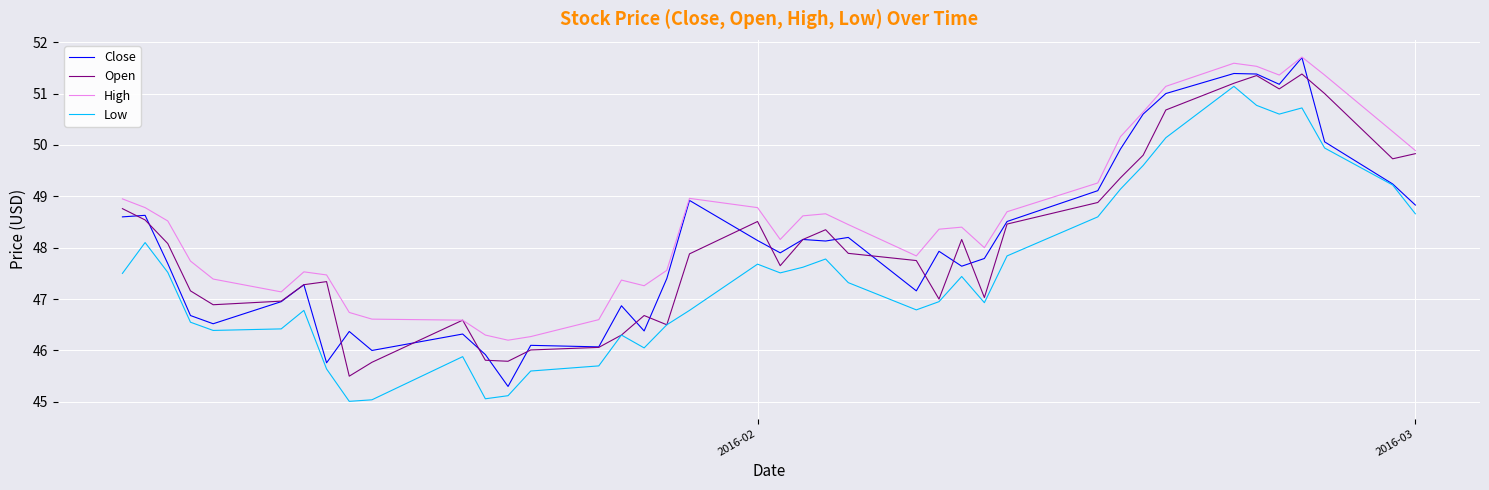

True or false: Low and High cross at least once.

False